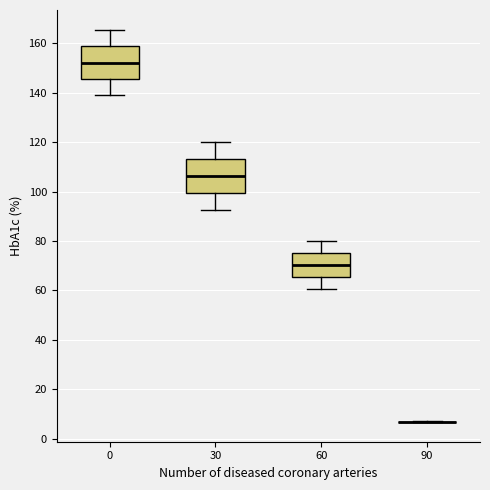

Reading left to right, read every box against the y-axis: the position of its median line, the range the box covers, and the ends of its whiskers. The values are not printed on the chart, so give them approximately, as read against the axis.

0: median 152, box 146 to 158, whiskers 140 to 166
30: median 106, box 100 to 114, whiskers 92 to 120
60: median 70, box 66 to 76, whiskers 60 to 80
90: box collapsed to a line at 6, whiskers 6 to 6